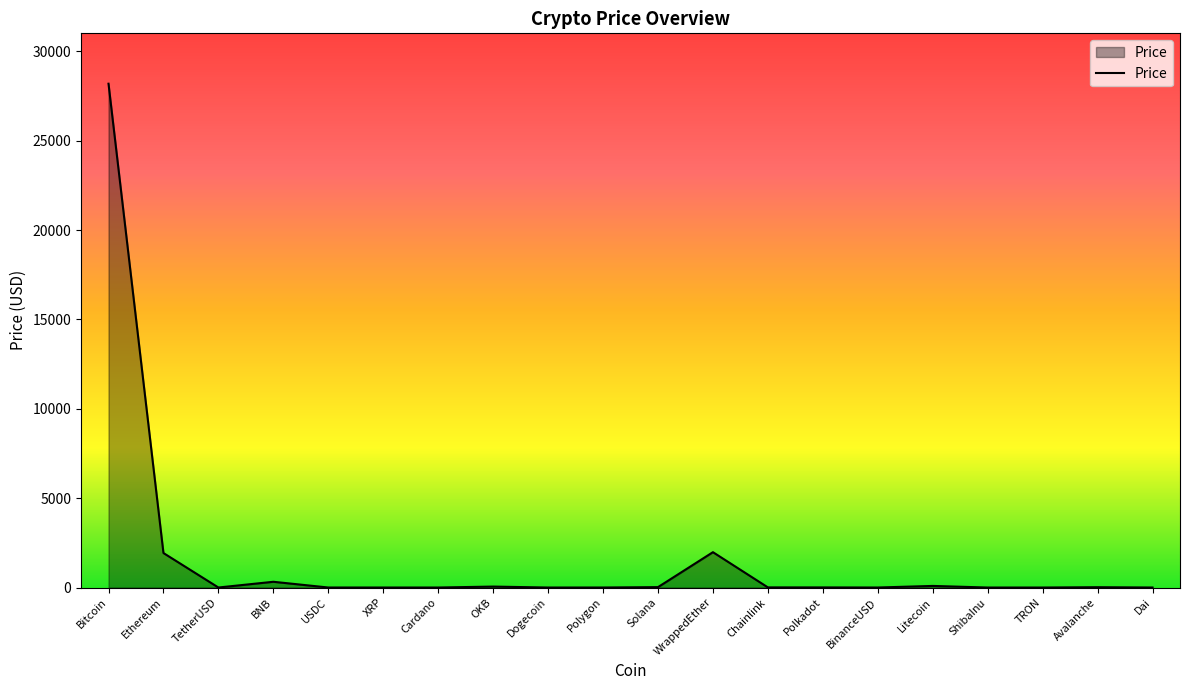

What is the difference between the maximum and minimum values?

28190.4